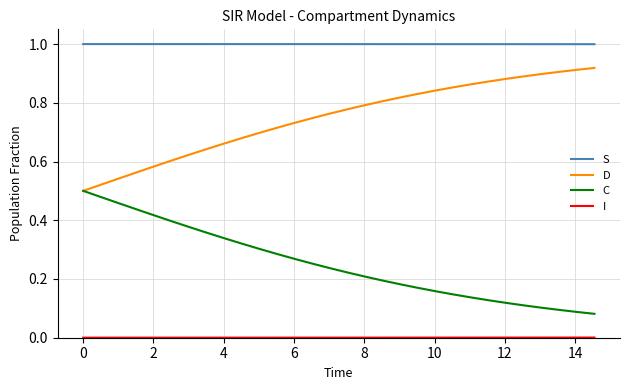

True or false: C and S cross at least once.

False